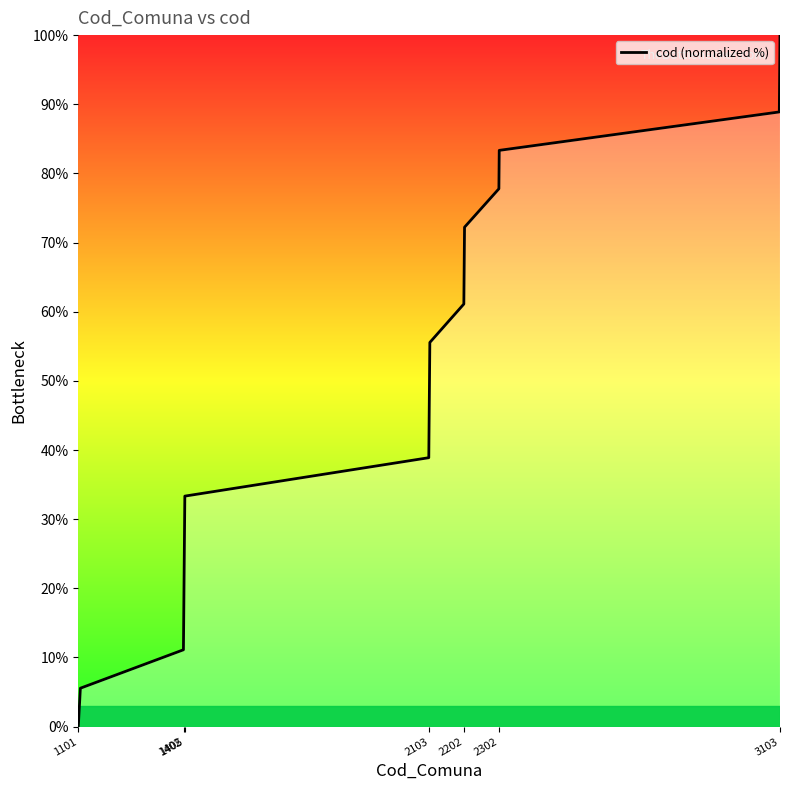

What is the difference between the maximum and minimum values?

100.0